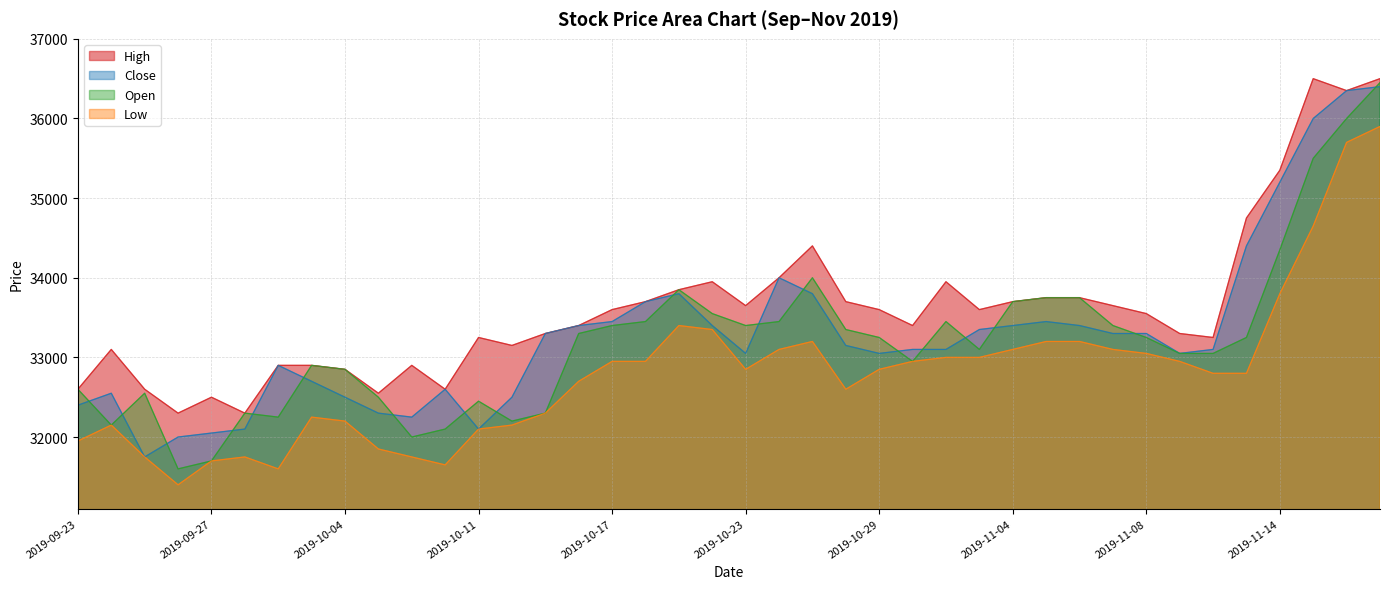

The value of Low at 2019-10-04 is 32200. True or false?

True